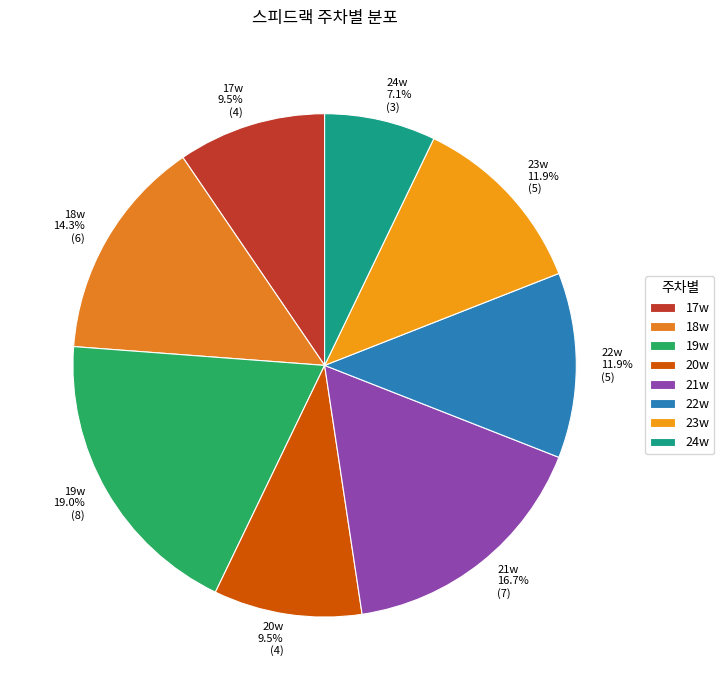

Approximately how many times larger is the value at 21w compared to 18w?

1.2